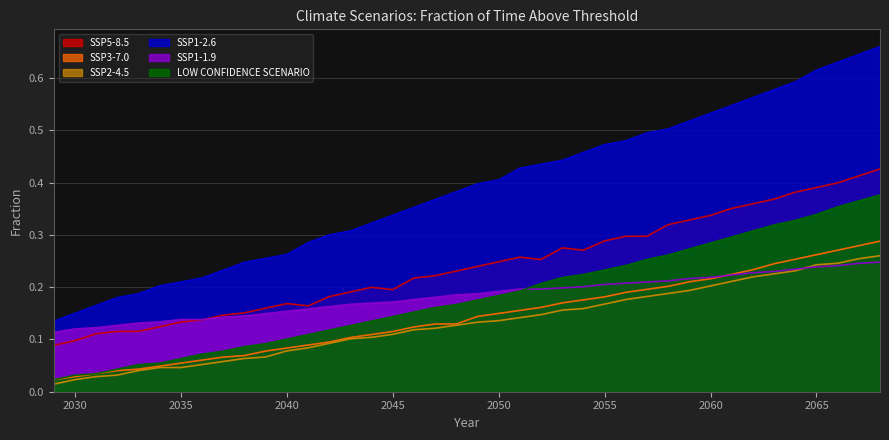

Which category has the lowest value across all series?

2029